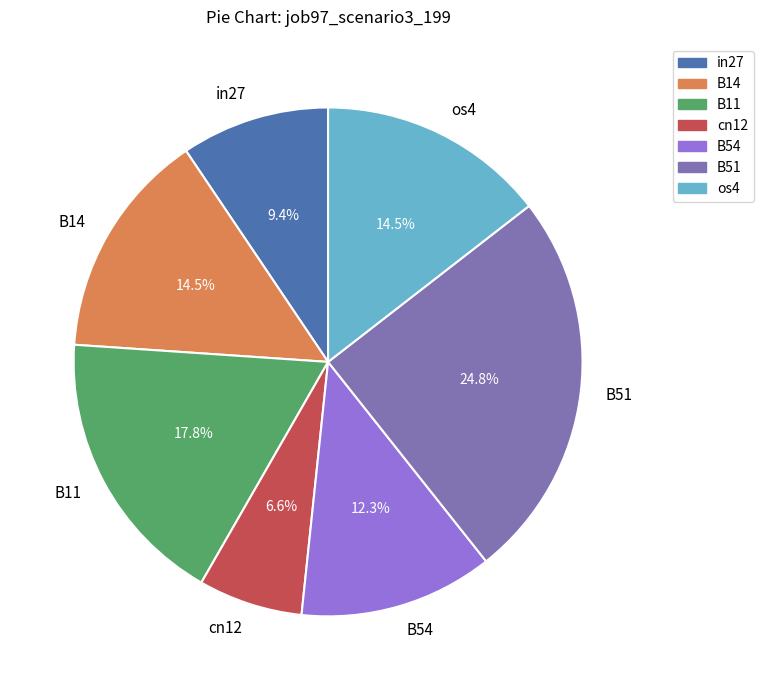

To the nearest percent, what is the difference between the in27 and B51 slice percentages?

15%